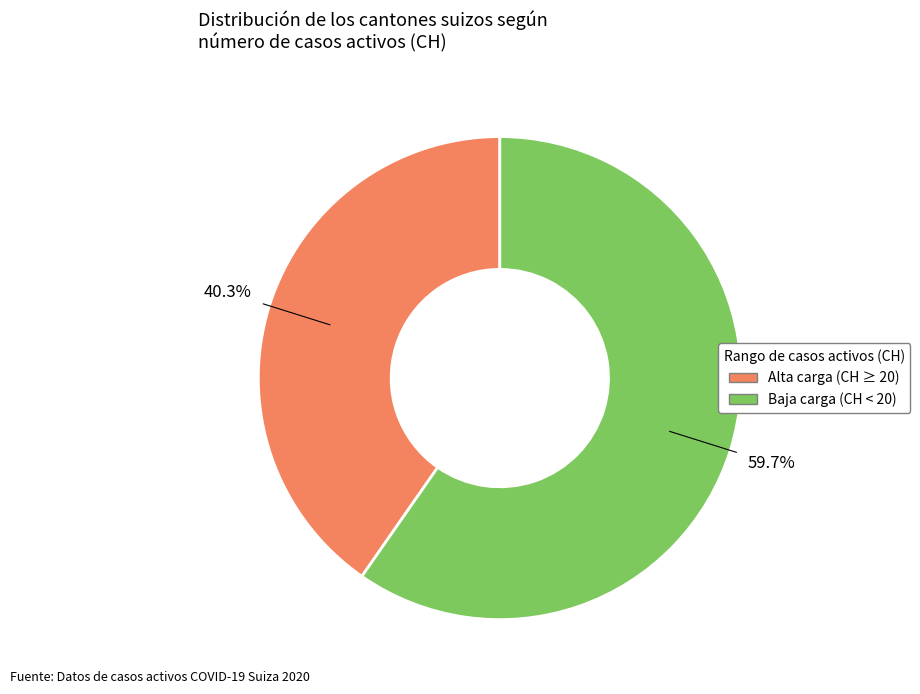

Is there any slice that represents more than half of the pie?

Yes